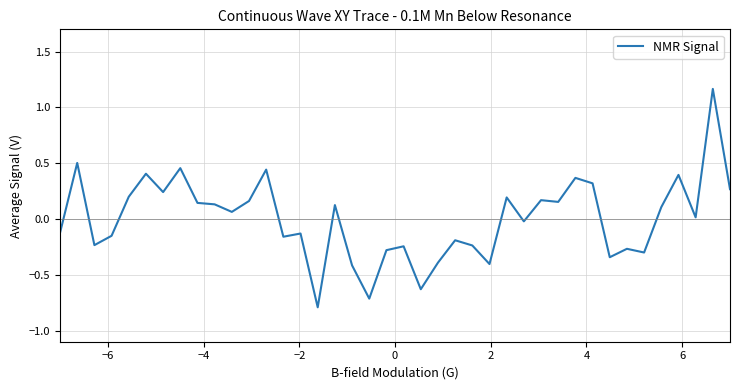

What is the difference between the maximum and minimum values?

2.0